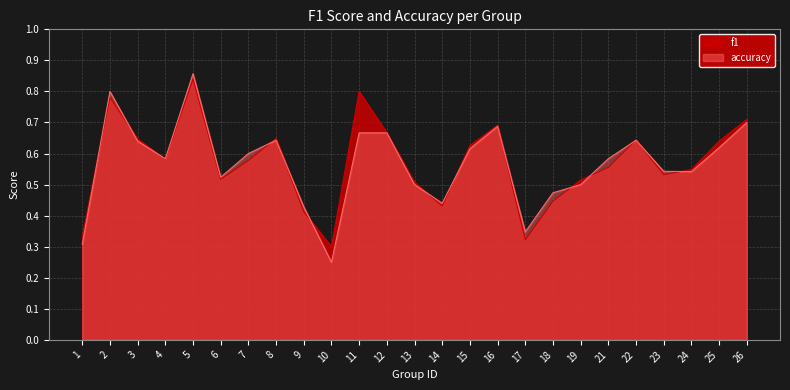

What is the value of the accuracy point at the 3rd from the left?

0.6